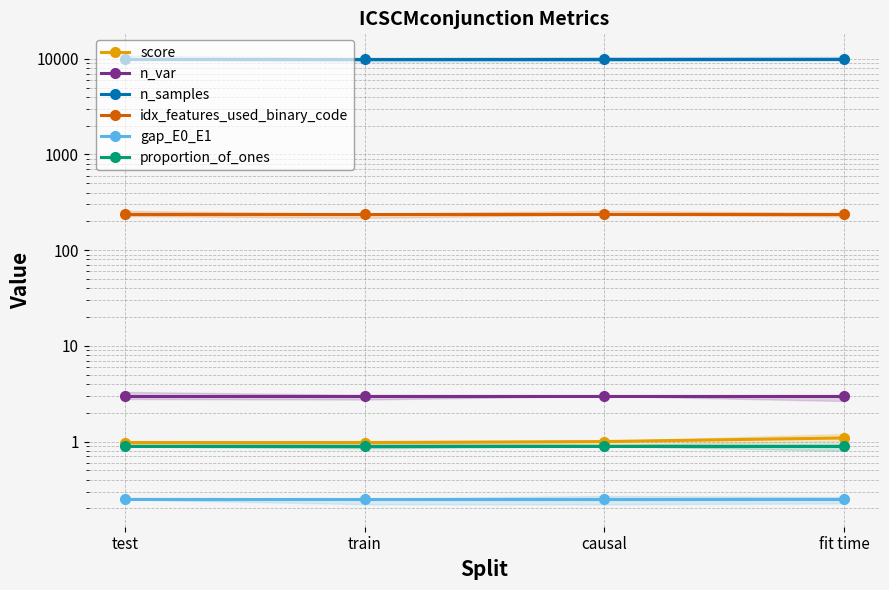

True or false: n_var has a value of 0.8 at test.

False